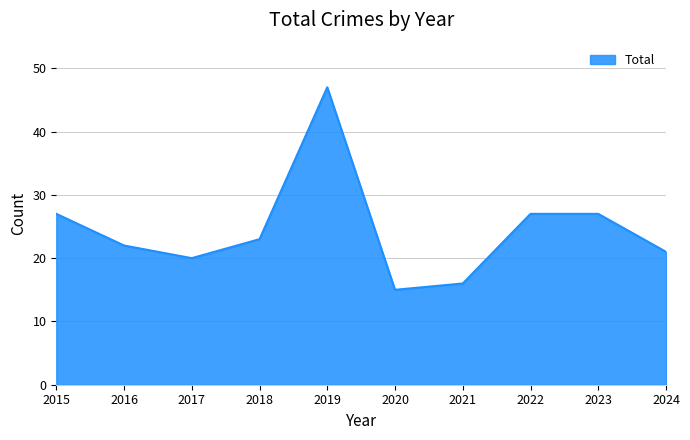

What is the difference between the maximum and minimum values?

32